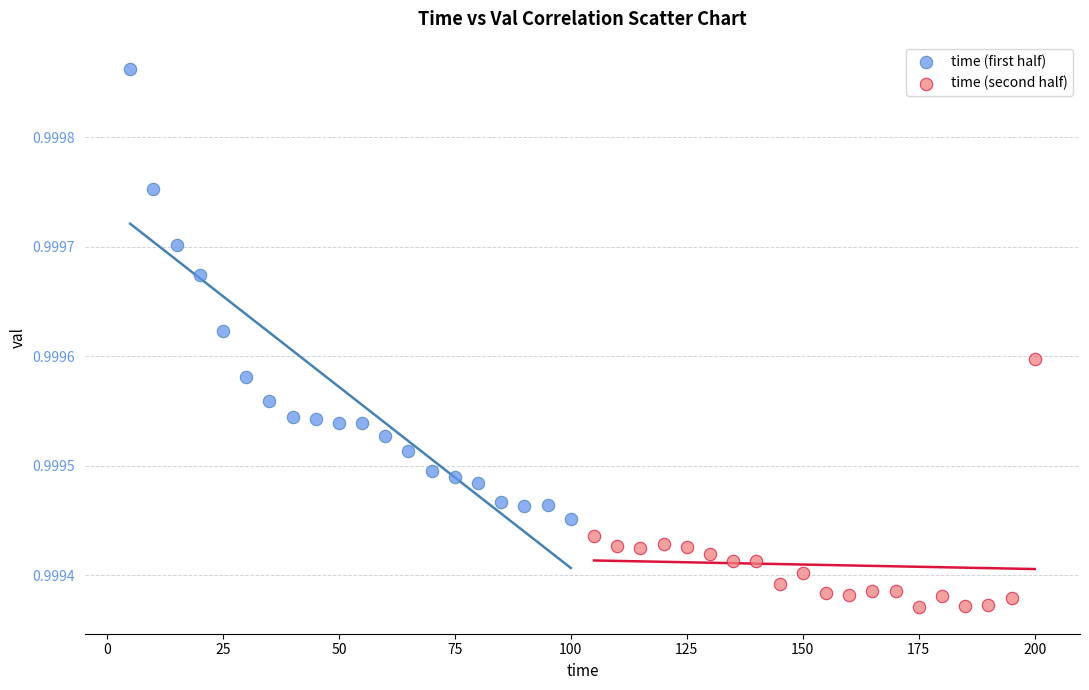

Which series reaches the maximum Y coordinate?

time (first half)